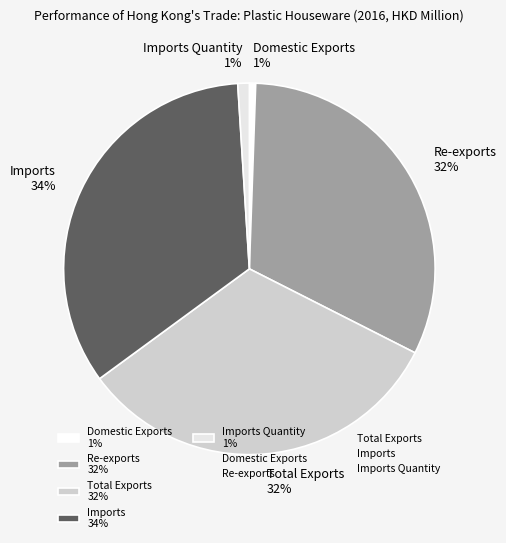

Is Imports 34% the majority of the pie?

No